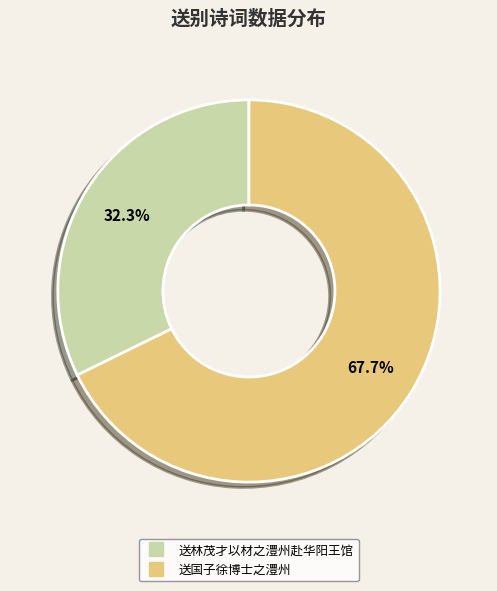

How many slices are in this pie chart?

2